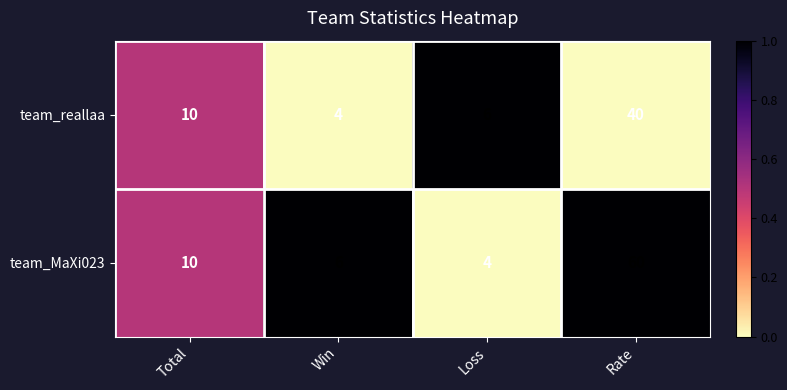

What value does the team_reallaa series have at Total?

10